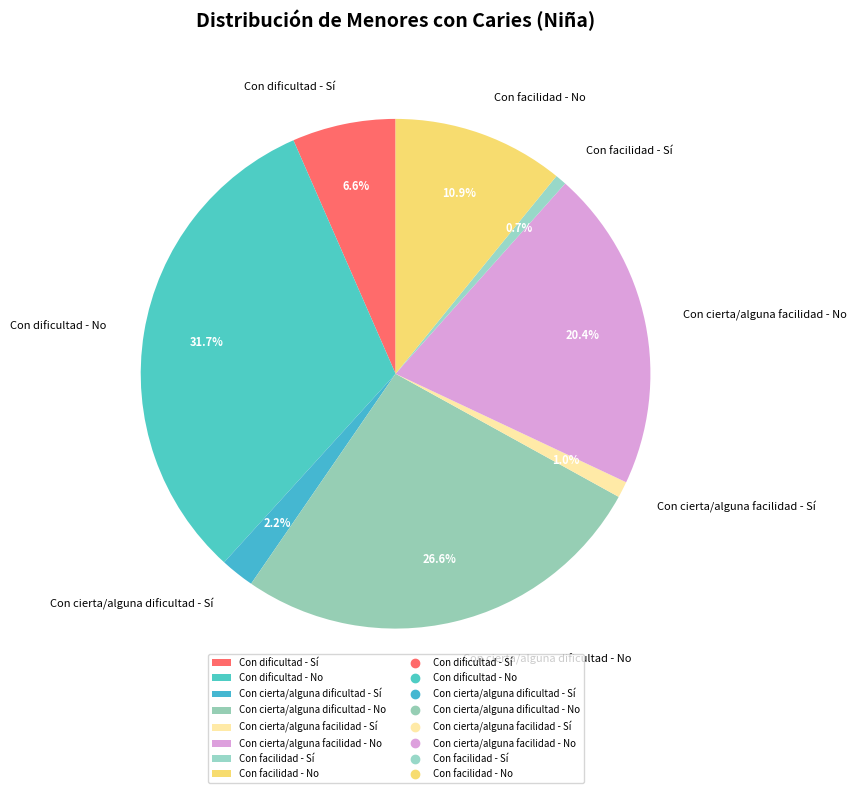

To the nearest percent, what is the difference between the Con dificultad - Sí and Con facilidad - No slice percentages?

4%